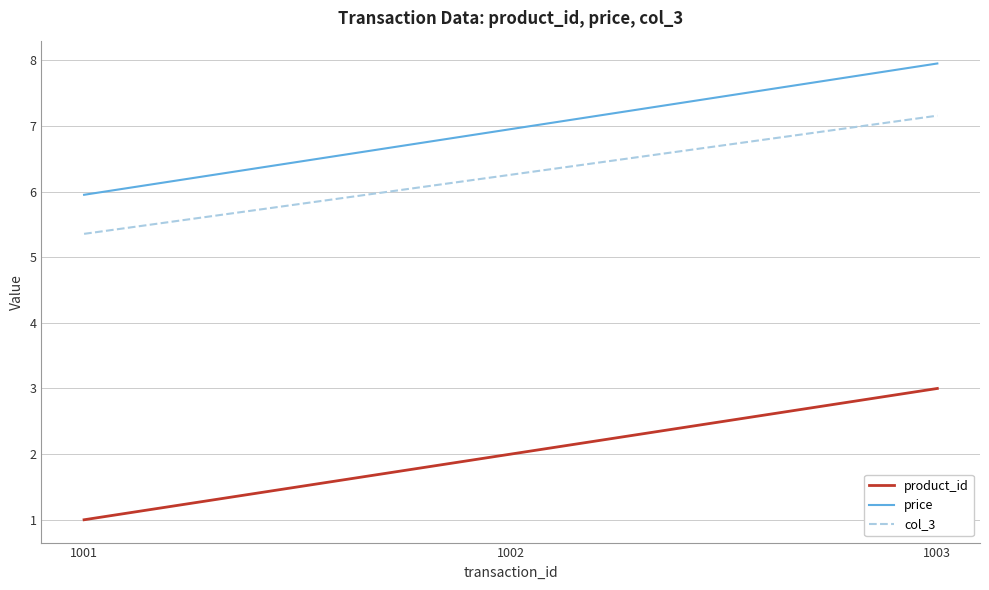

Reading right to left, list all the values displayed in this chart.

product_id: 3.0	2.0	1.0
price: 8.0	7.0	6.0
col_3: 7.2	6.3	5.4